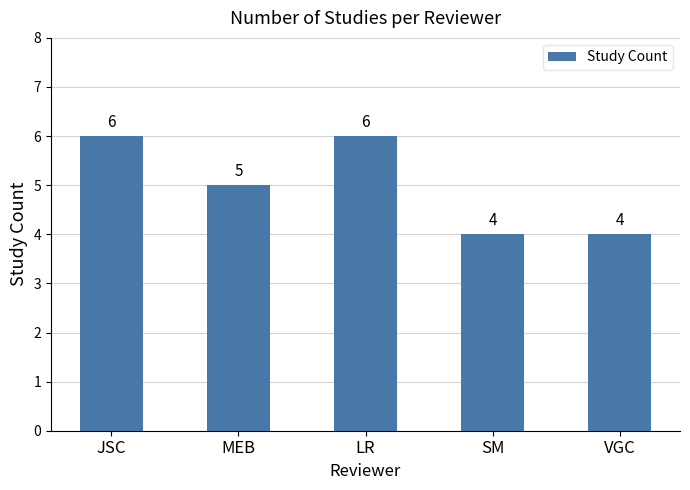

What is the label of the 3rd bar from the left?

LR